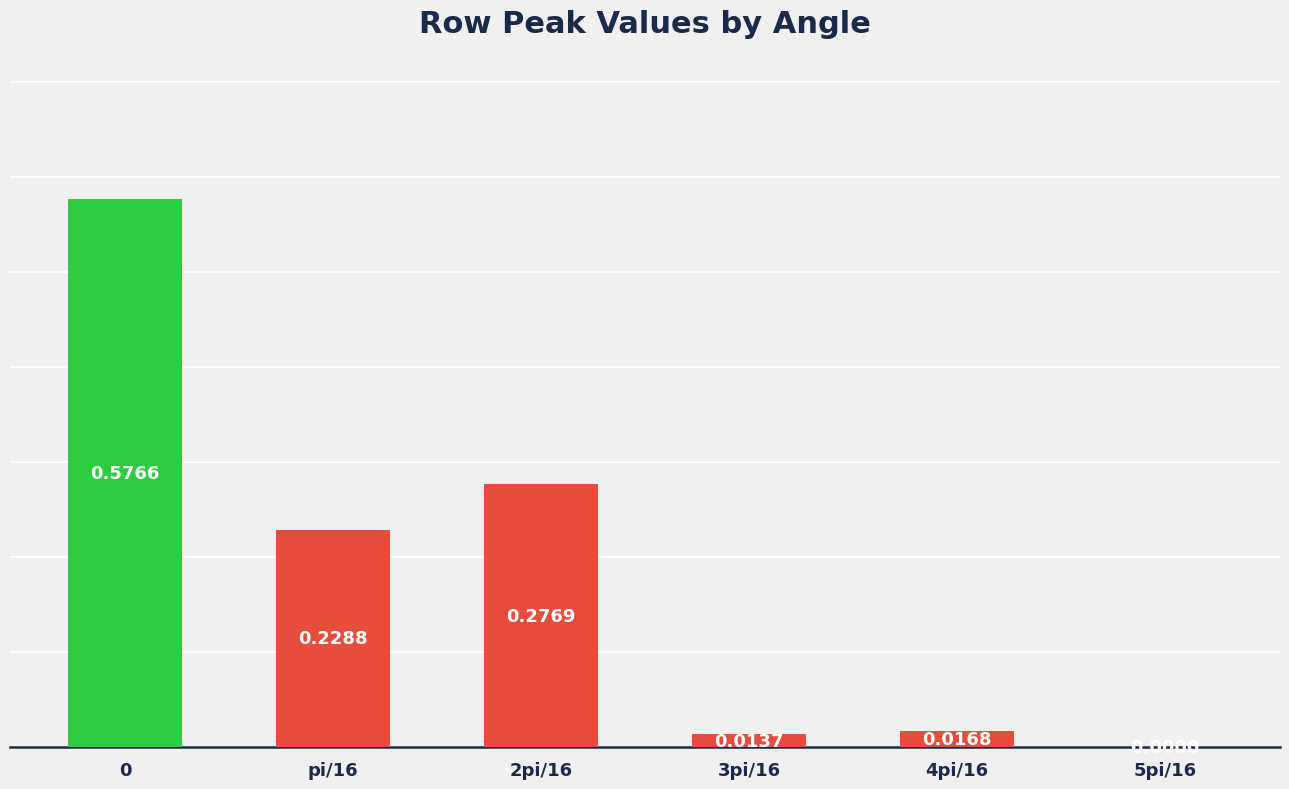

How many categories are shown in the chart?

6